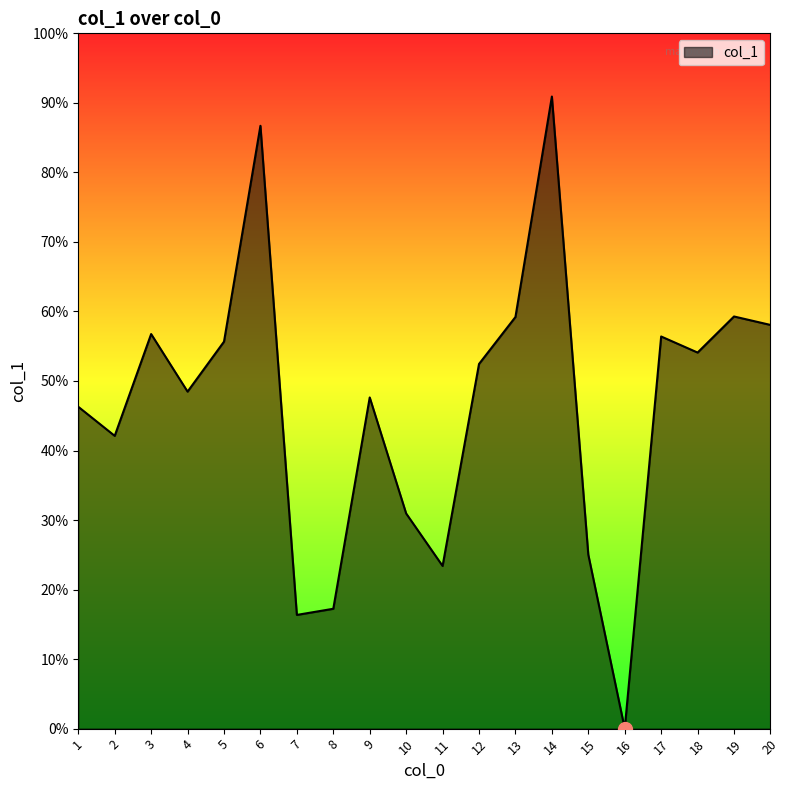

Is it true that the value at 3 is 2748.1?

False